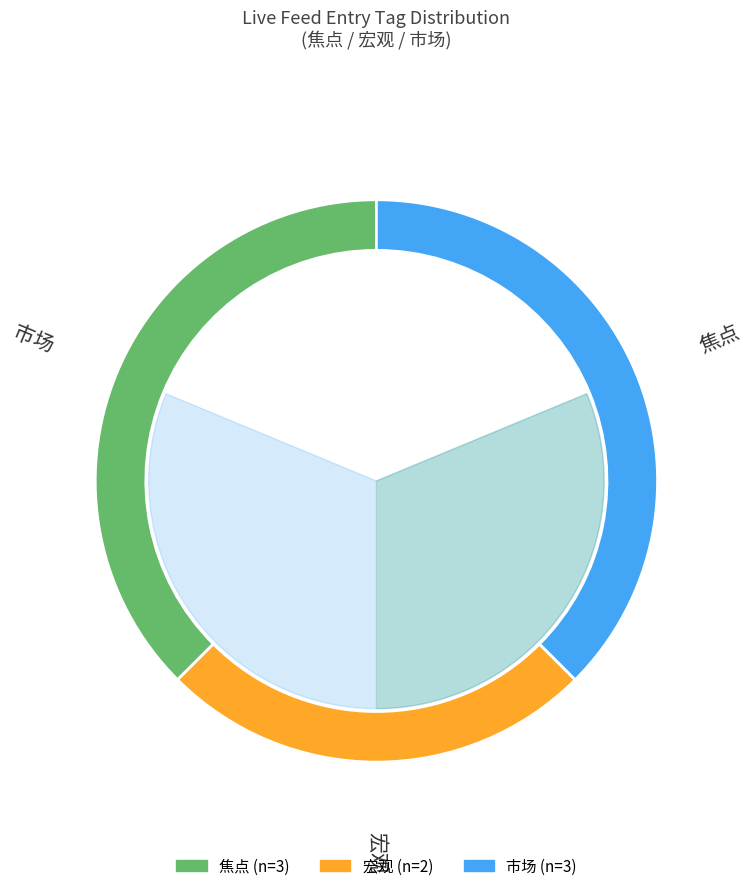

Count the number of slices in the pie.

8